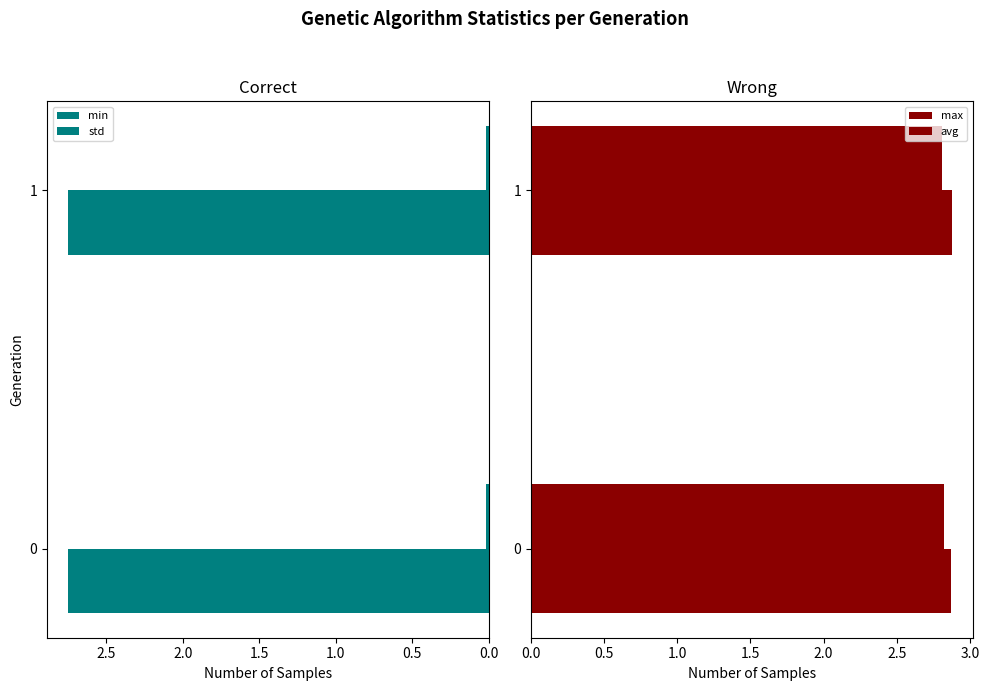

Is the value of avg at 0.5 greater than the value of min at 0.5?

Yes